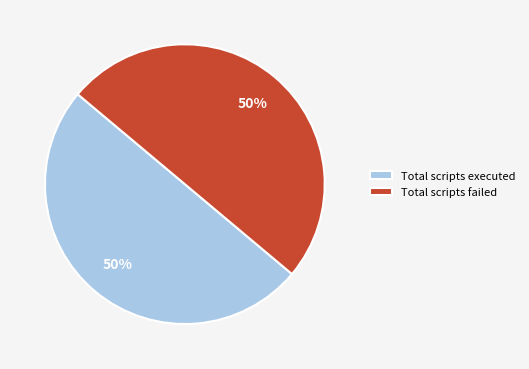

Is the sum of Total scripts executed and Total scripts failed greater than half?

Yes